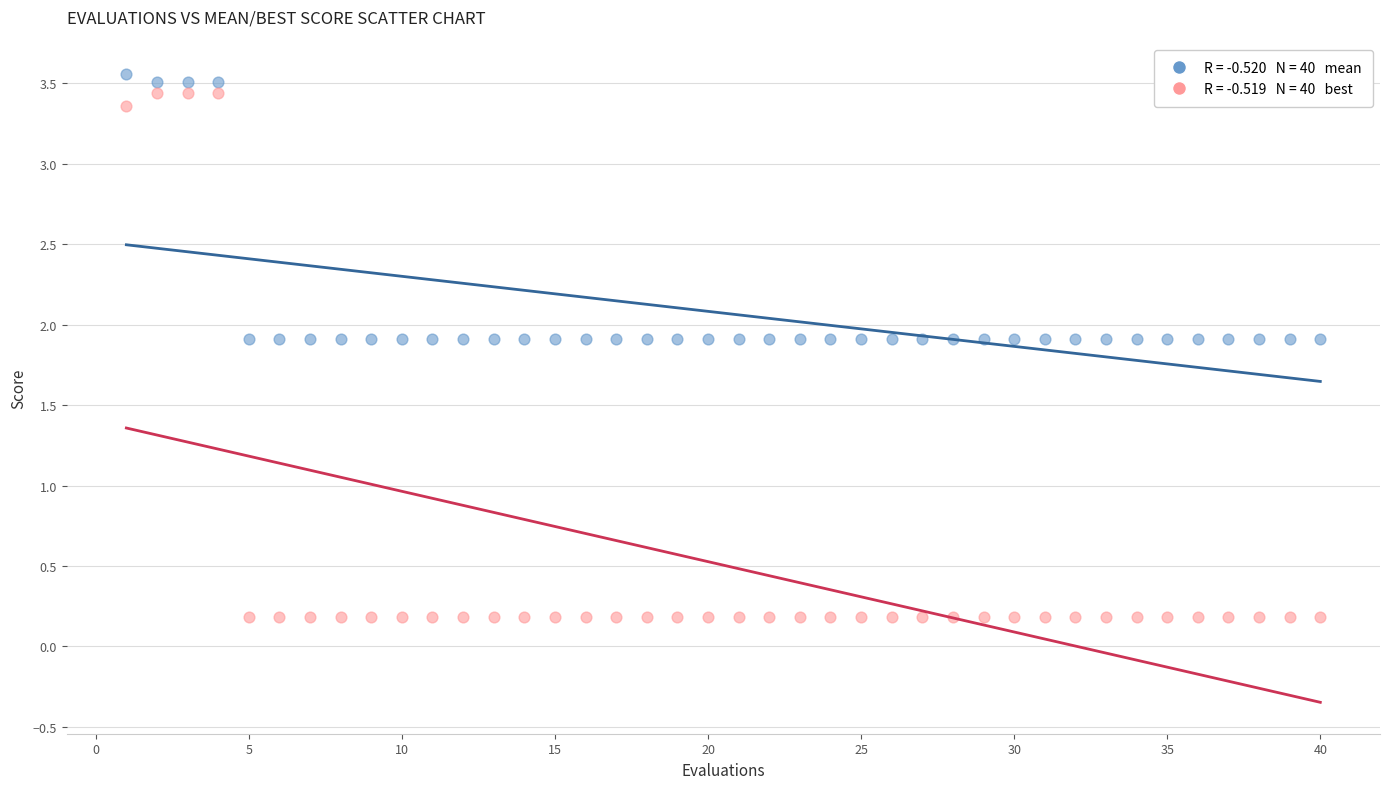

Across all data points, what is the range of X values (max minus min)?

39.0